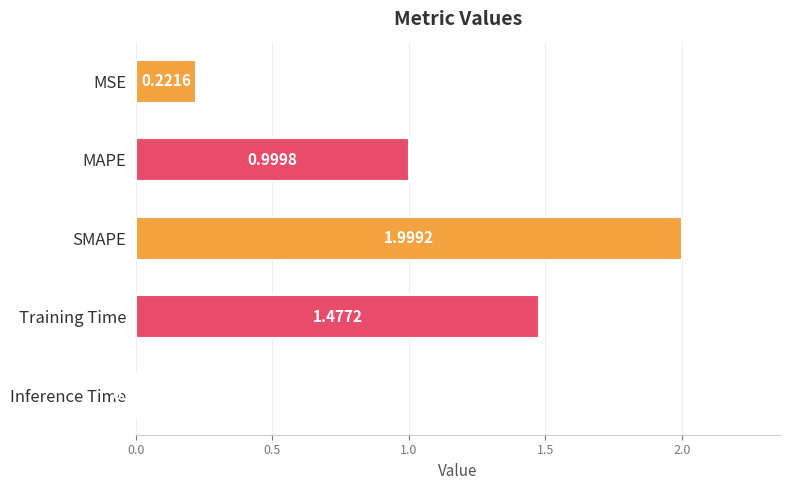

How many bars are there in total?

5